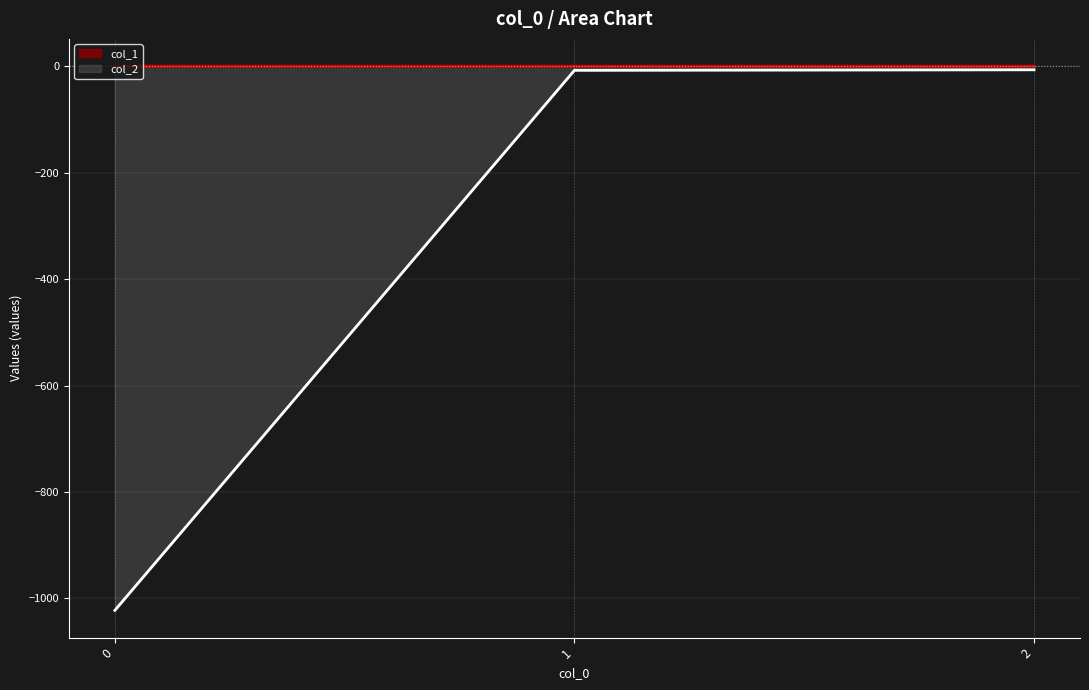

Reading left to right, list all the values displayed in this chart.

col_1: 0.0	0.0	0.0
col_2: -1022.4	-8.0	-6.9